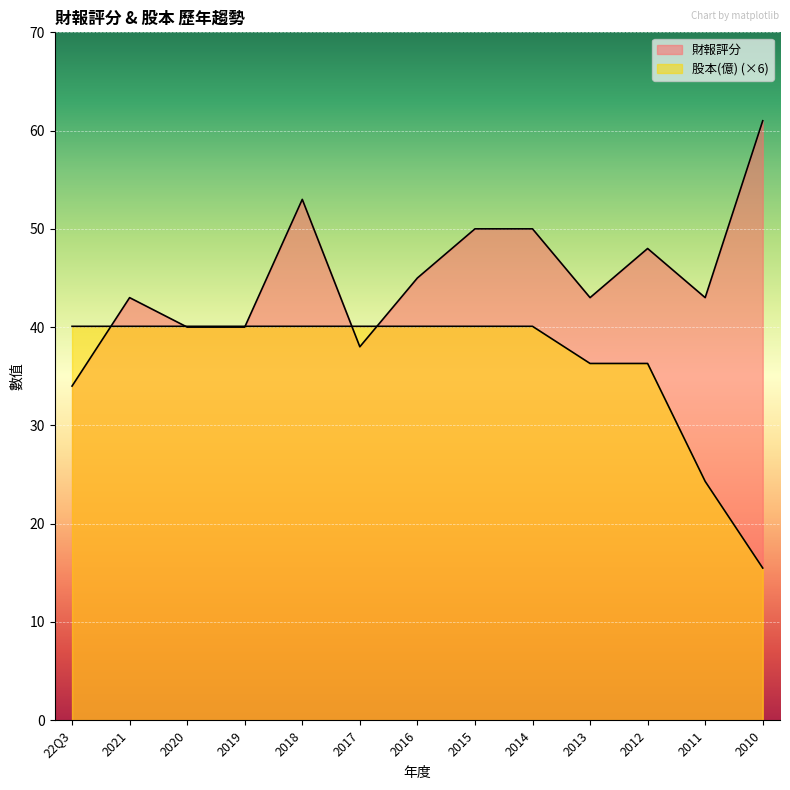

Which series has the largest range (max minus min)?

財報評分